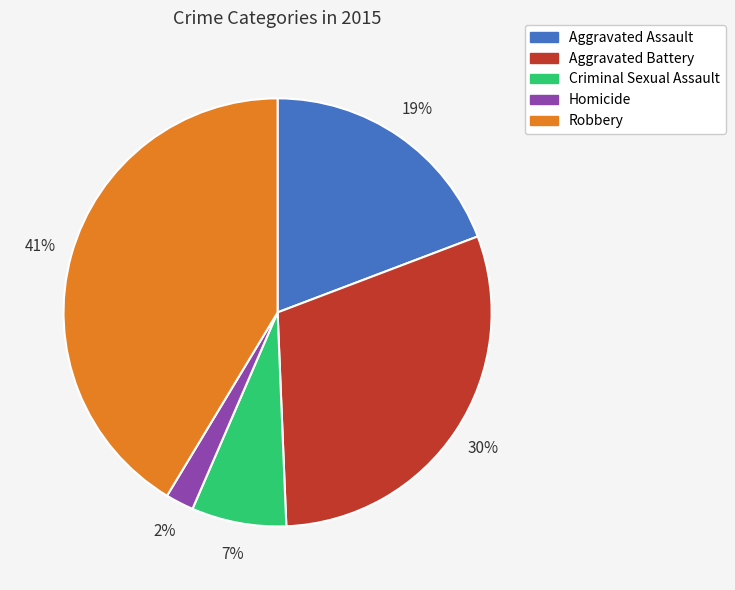

What percentage is the Aggravated Battery slice, to the nearest percent?

30%